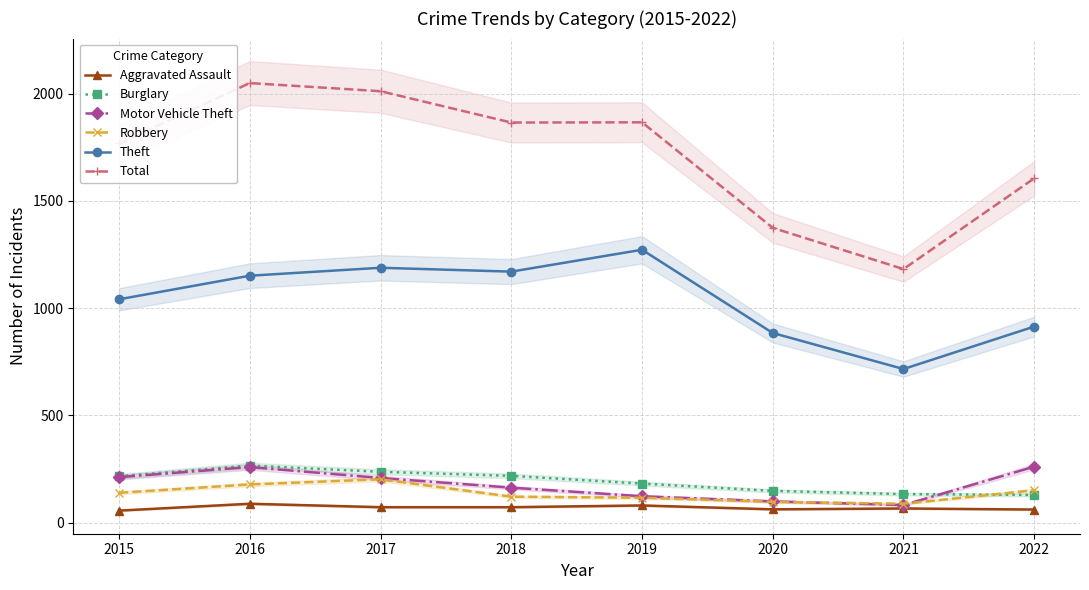

What is the smallest value displayed?

56